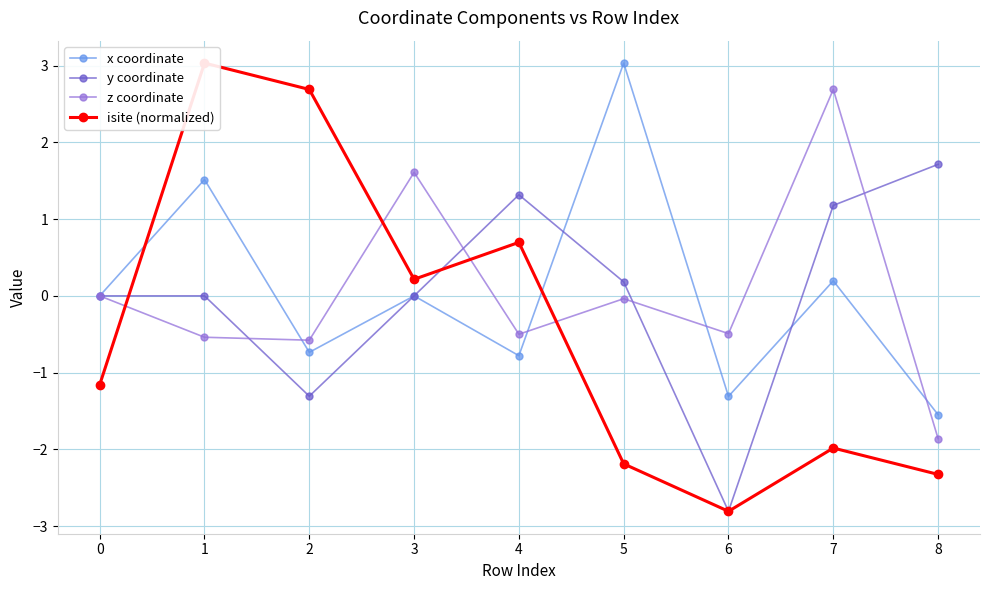

At which category does z coordinate reach its first local peak?

3